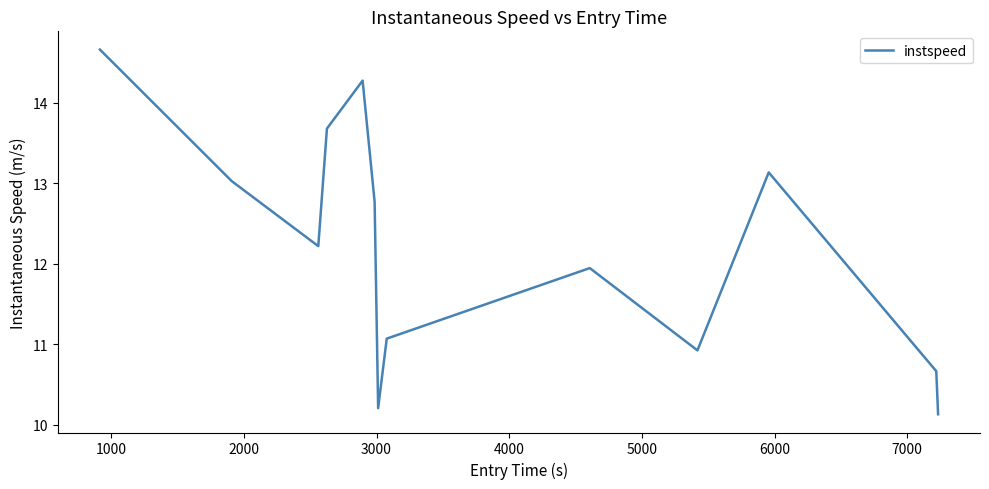

What is the maximum value shown in the chart?

14.7